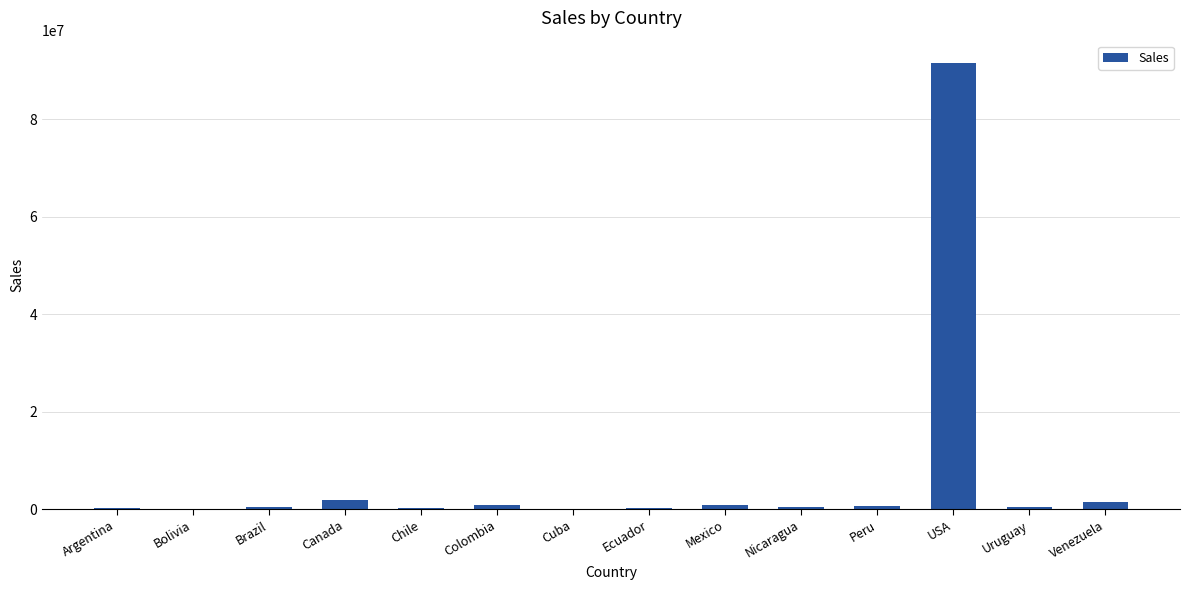

What is the greatest value displayed?

91562314